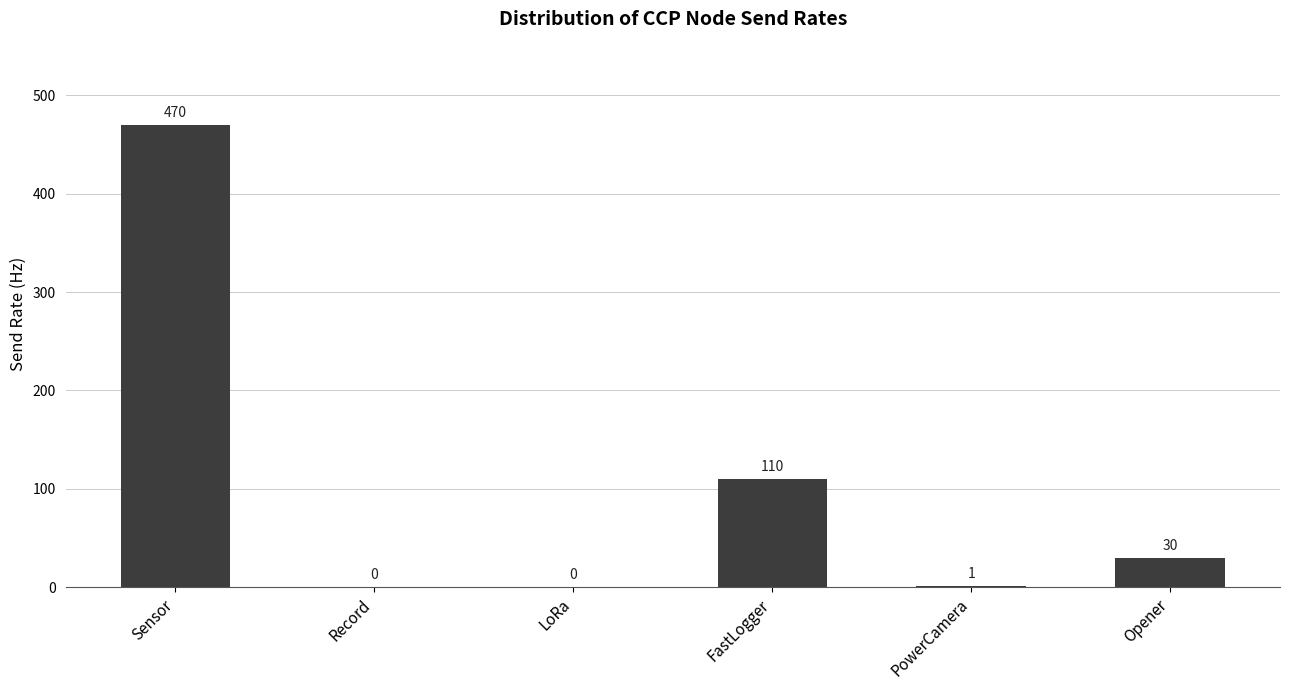

Does the chart contain stacked bars?

No